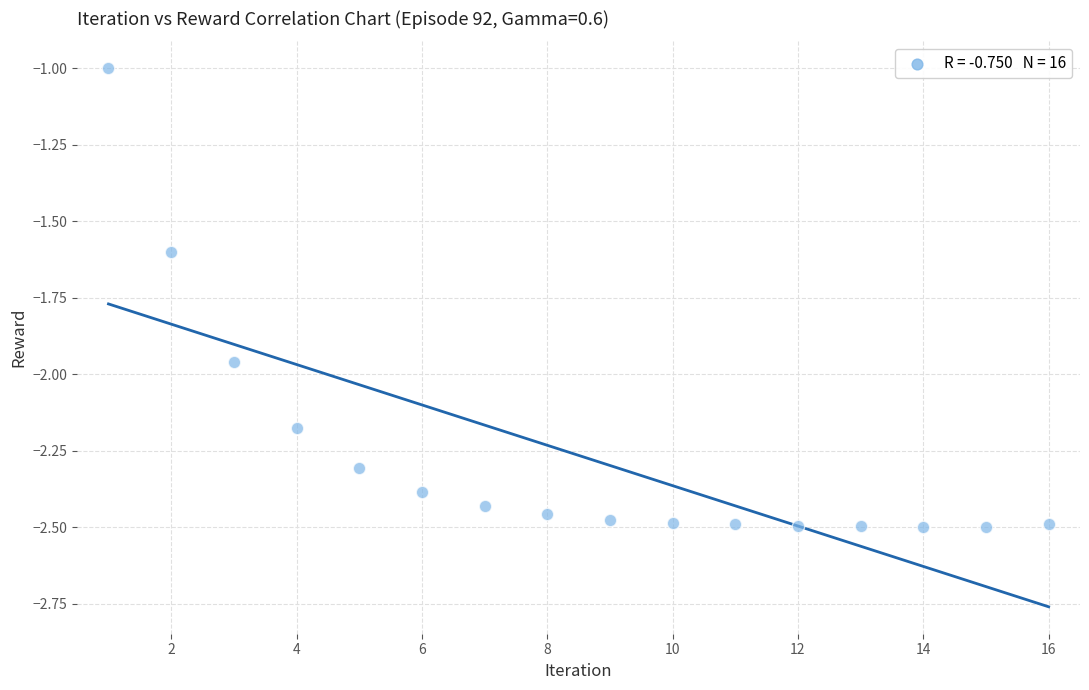

What is the range of Y values (max minus min)?

1.5